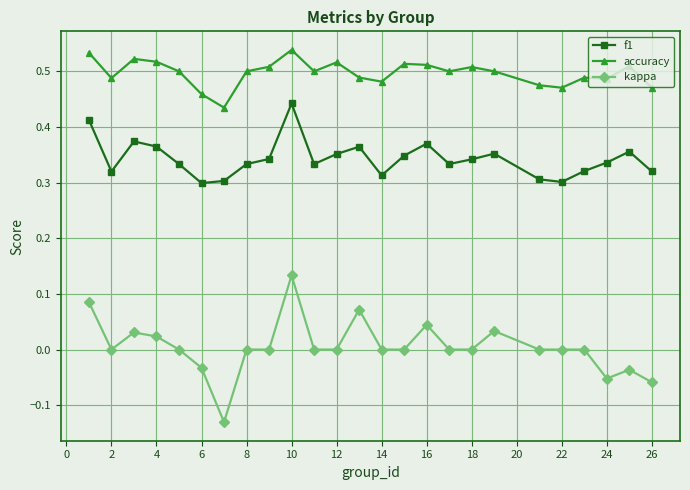

True or false: kappa and accuracy cross at least once.

False